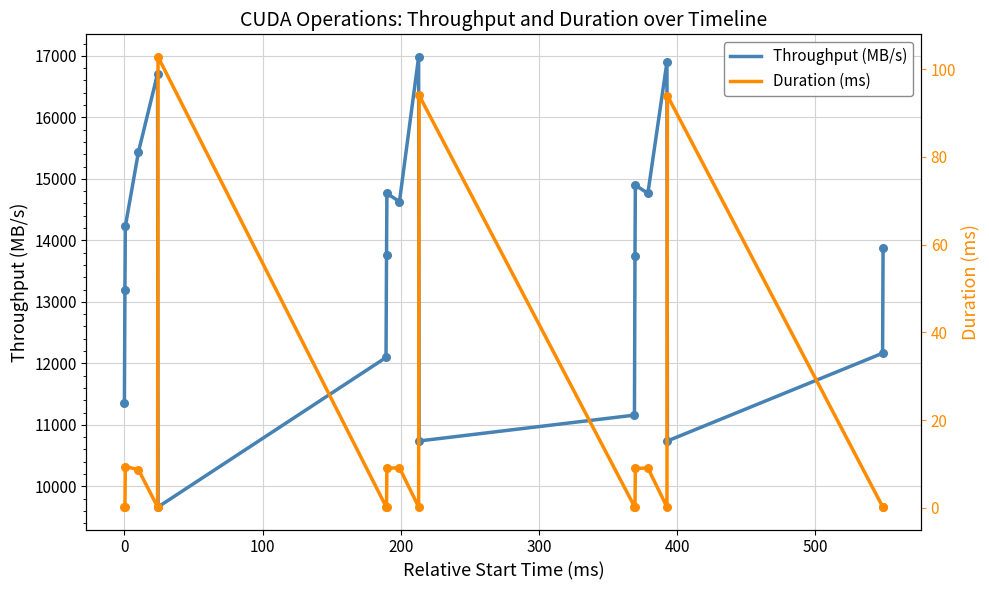

At how many categories does at least one series exceed 3104?

20